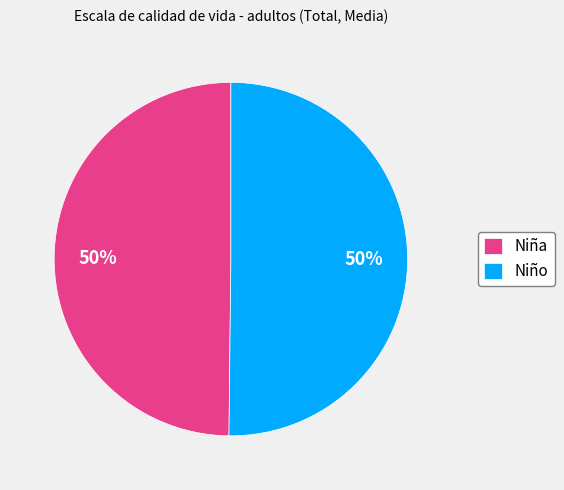

To the nearest percent, what portion does Niño represent?

50%